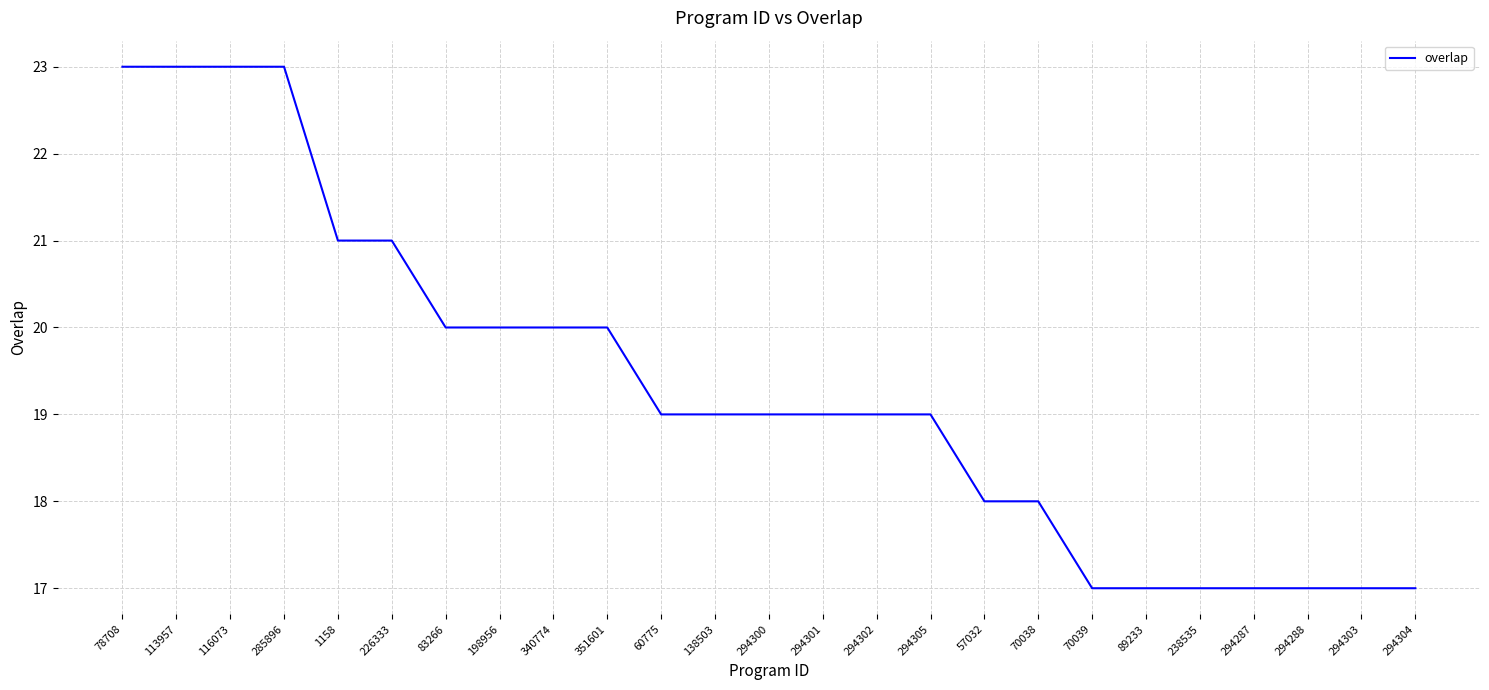

Reading right to left, what are all the values shown in this chart?

294304=17	294303=17	294288=17	294287=17	238535=17	89233=17	70039=17	70038=18	57032=18	294305=19	294302=19	294301=19	294300=19	138503=19	60775=19	351601=20	340774=20	198956=20	83266=20	226333=21	1158=21	285896=23	116073=23	113957=23	78708=23